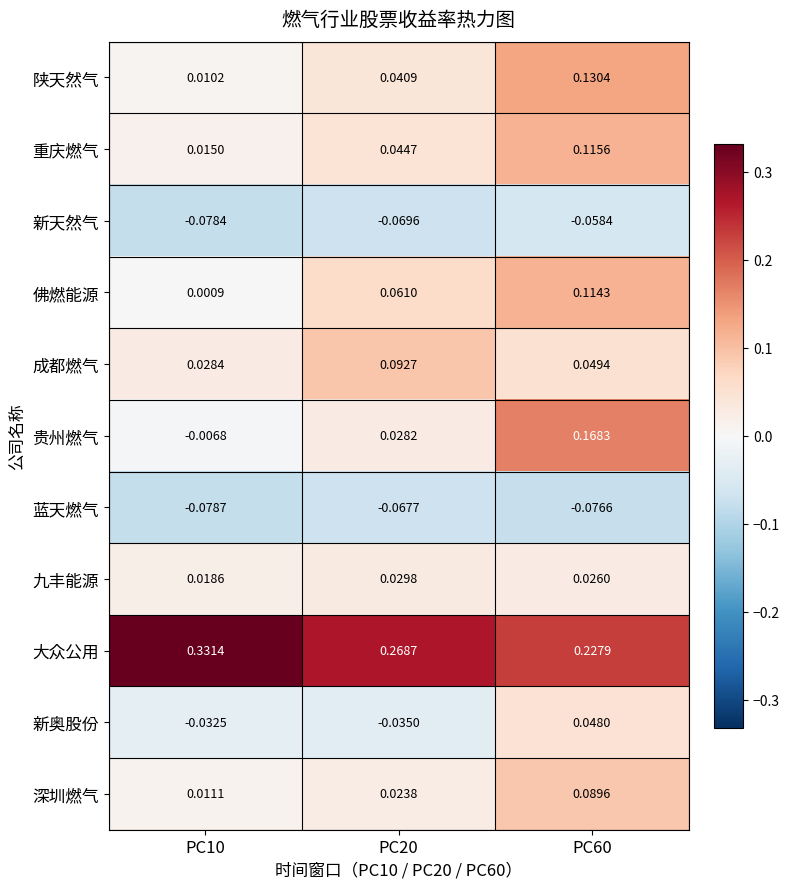

Which series has the widest spread of values?

贵州燃气